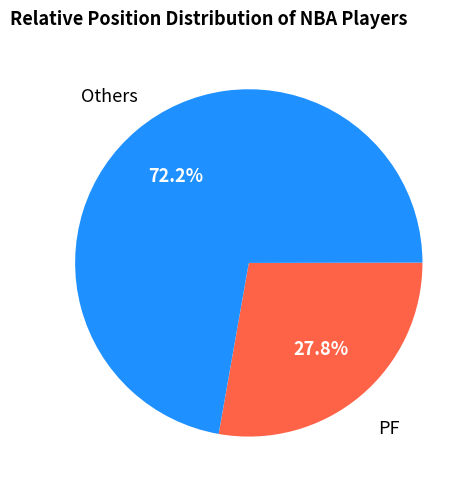

Does any single category account for the majority?

Yes